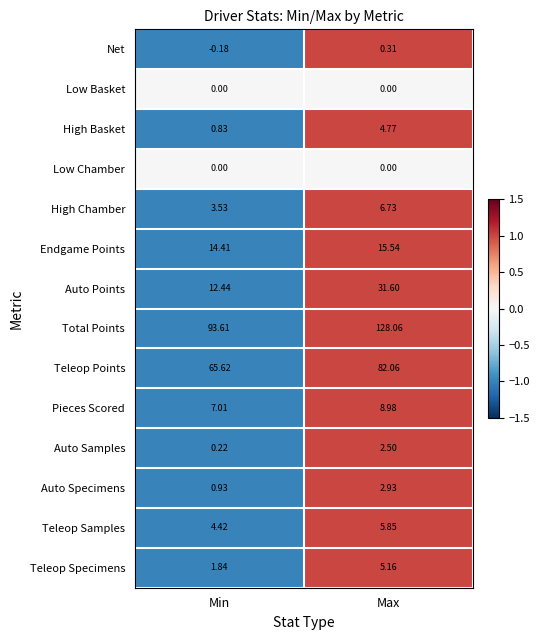

List the labels in order of High Chamber value, smallest first.

Min, Max